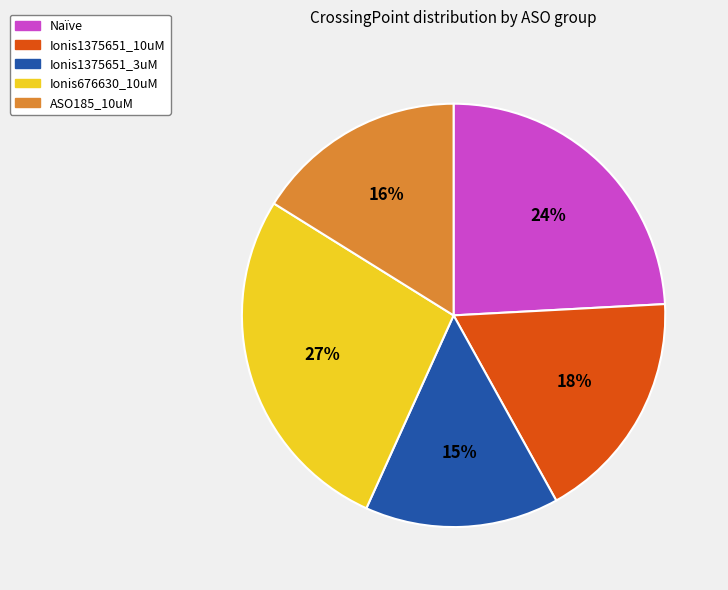

Which category has the biggest portion of the pie?

Ionis676630_10uM